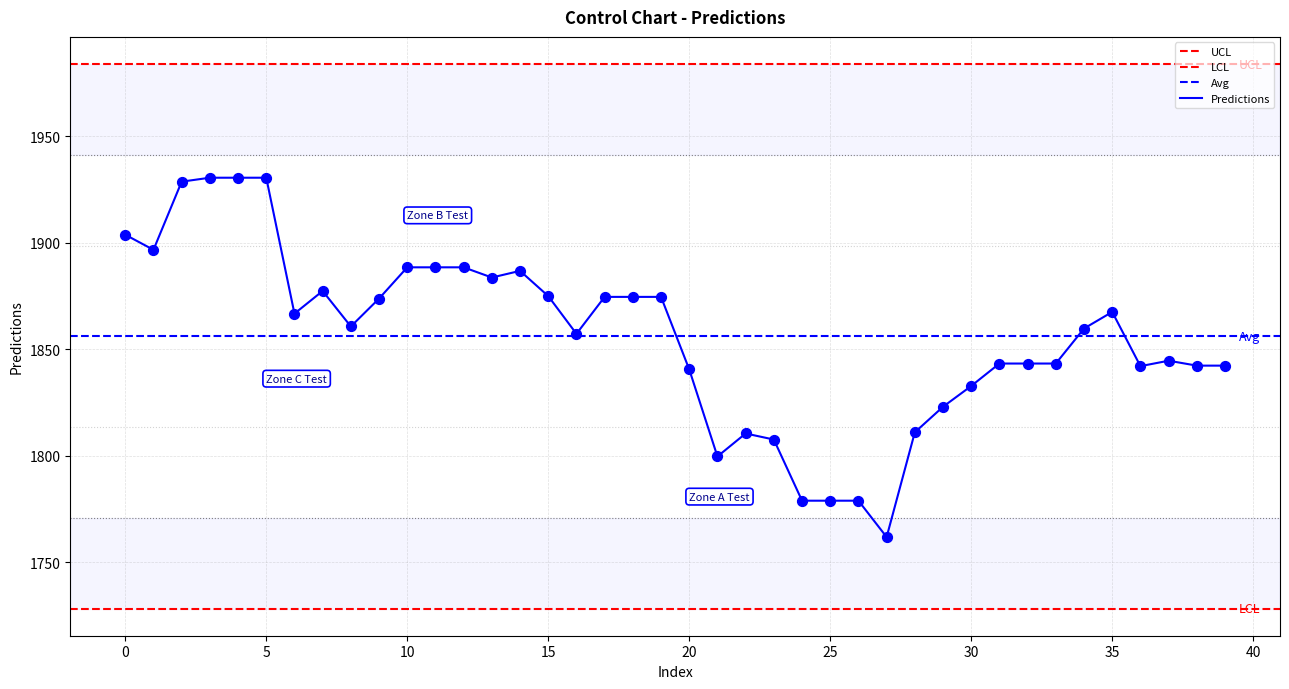

Which has a higher value, 38 or 18?

18